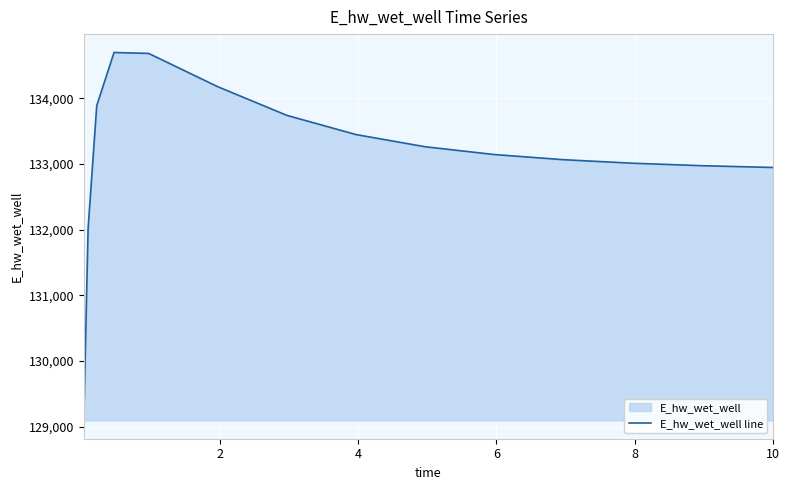

What is the minimum value shown in the chart?

129096.4